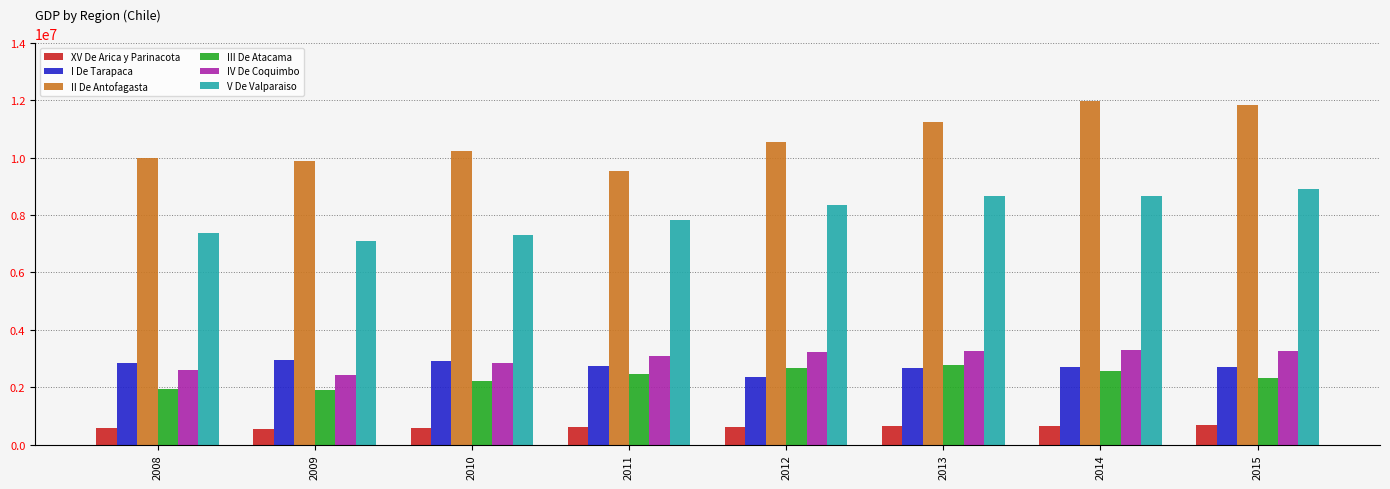

What is the sum of all II De Antofagasta values?

85254977